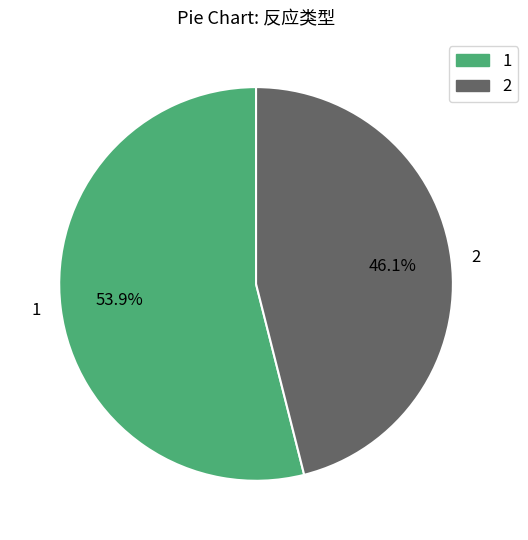

What is the ratio of the value at 1 to the value at 2?

1.2